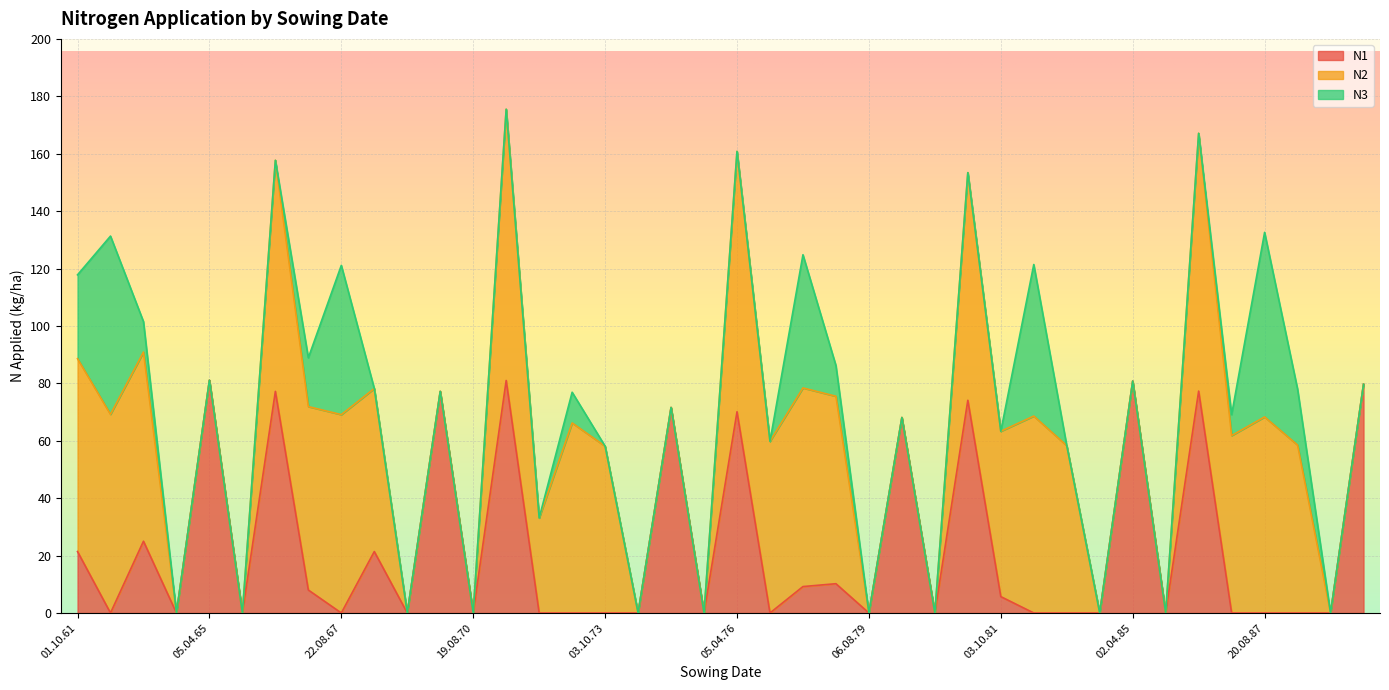

Reading left to right, list all the values displayed in this chart.

N1: 21.4	0.0	25.0	0.0	81.1	0.0	77.2	8.0	0.0	21.4	0.0	77.2	0.0	81.0	0.0	0.0	0.0	0.0	71.6	0.0	70.1	0.0	9.2	10.2	0.0	68.1	0.0	74.1	5.7	0.0	0.0	0.0	80.8	0.0	77.3	0.0	0.0	0.0	0.0	79.7
N2: 67.2	69.2	65.9	0.0	0.0	0.0	80.5	63.9	69.1	56.8	0.0	0.0	0.0	94.5	33.1	66.2	58.1	0.0	0.0	0.0	90.7	59.8	69.2	65.3	0.0	0.0	0.0	79.3	57.6	68.6	58.3	0.0	0.0	0.0	89.8	61.8	68.3	58.5	0.0	0.0
N3: 29.2	62.1	10.6	0.0	0.0	0.0	0.0	17.0	52.0	0.0	0.0	0.0	0.0	0.0	0.0	10.7	0.0	0.0	0.0	0.0	0.0	0.0	46.4	10.7	0.0	0.0	0.0	0.0	0.0	52.8	0.0	0.0	0.0	0.0	0.0	7.3	64.3	19.5	0.0	0.0